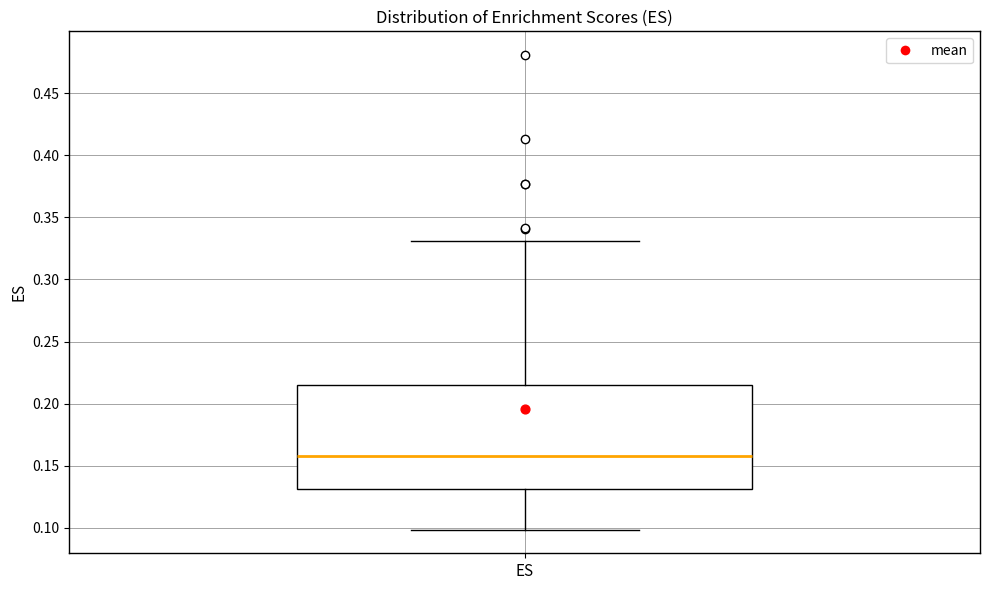

Transcribe this box plot: give where the median line is, the range the box spans, and where the two whiskers end, as read against the y-axis. The values are not printed on the chart, so give them approximately, as read against the axis.

median 0.160, box 0.130 to 0.215, whiskers 0.100 to 0.330